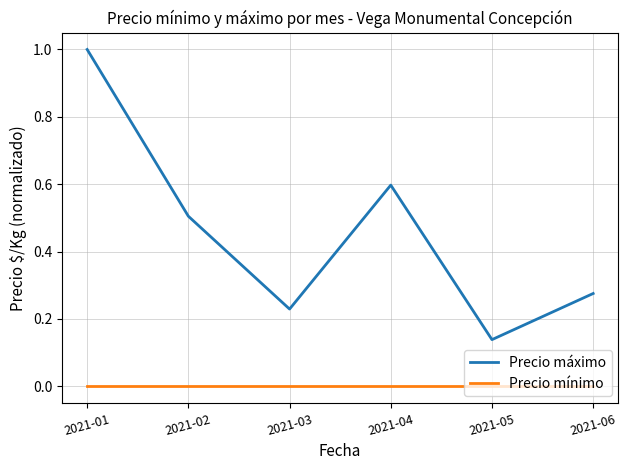

True or false: Precio mínimo has a value of 0.0 at 2021-03.

True